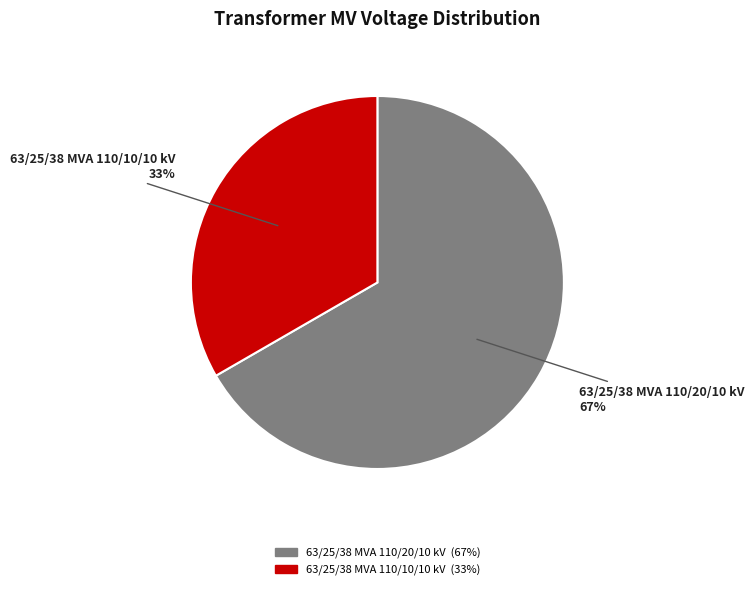

The 63/25/38 MVA 110/20/10 kV slice represents 61% of the pie. True or false?

False